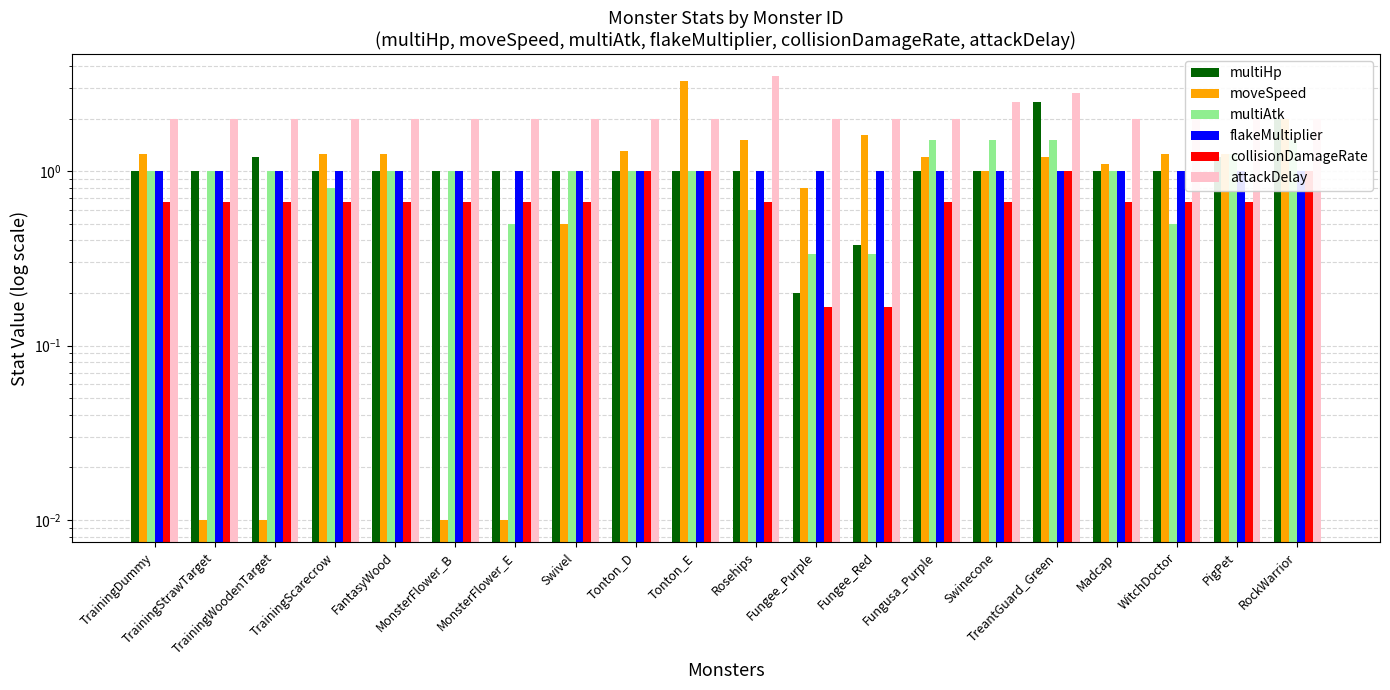

What is the greatest value displayed?

3.5